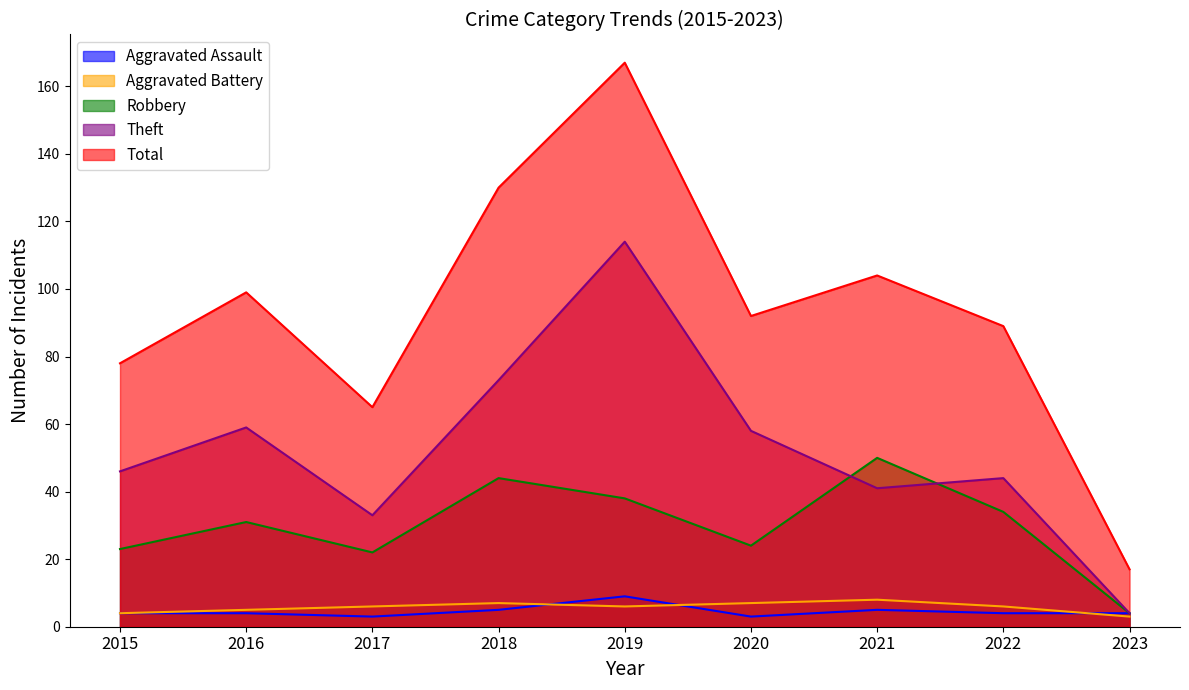

What is the maximum value shown in the chart?

167